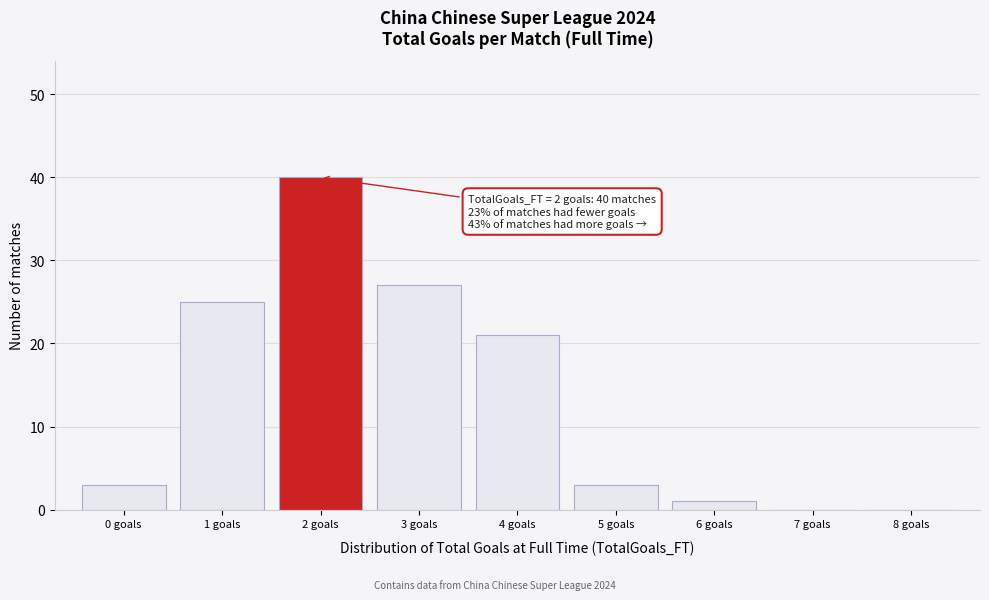

Which range on the x-axis has the tallest bar?

1.5 to 2.5